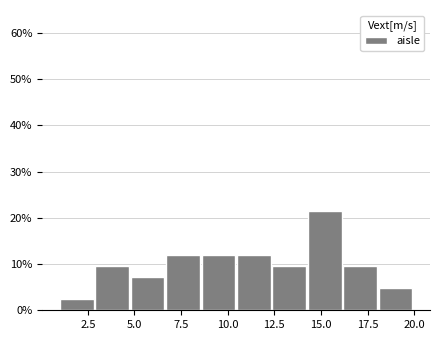

Around what value on the x-axis is the tallest bar? Give the approximate position of its centre, as read against the axis.

15.0